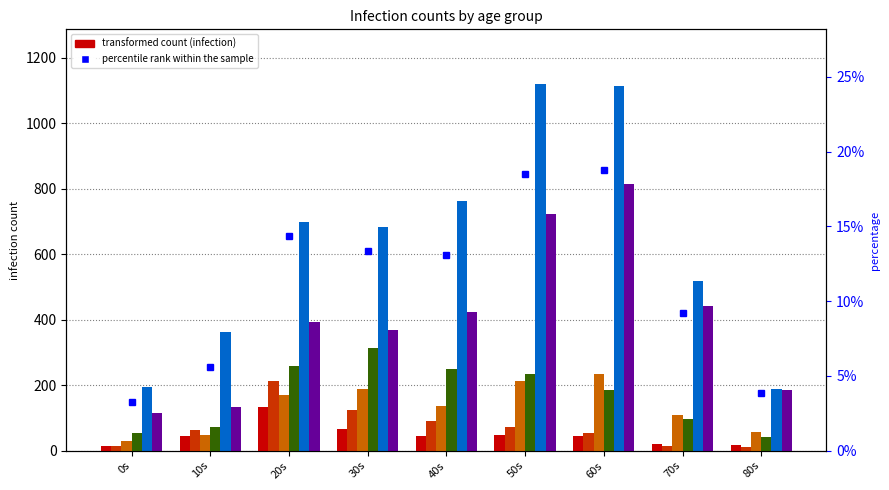

What is the spread (max minus min) of values at 60s?

1071